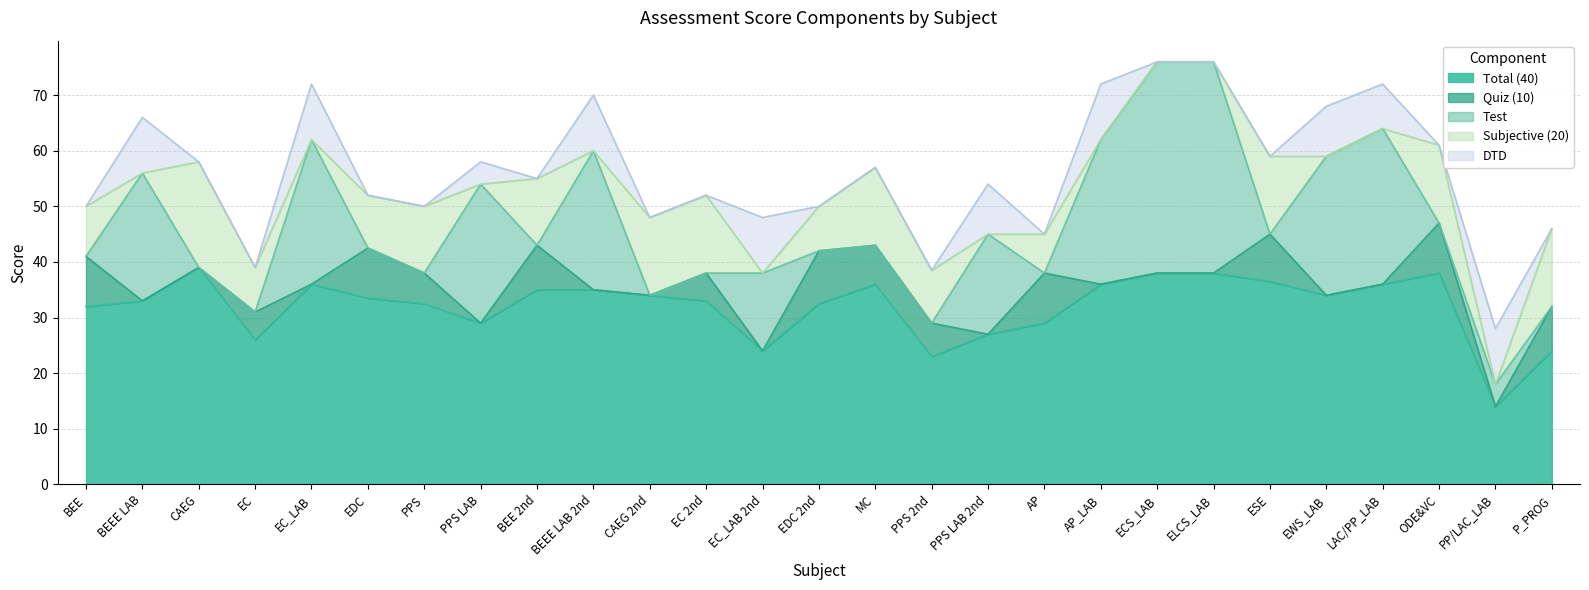

Reading left to right, extract all data points from this chart.

Total (40): BEE=32.0	BEEE LAB=33.0	CAEG=39.0	EC=26.0	EC_LAB=36.0	EDC=33.5	PPS=32.5	PPS LAB=29.0	BEE 2nd=35.0	BEEE LAB 2nd=35.0	CAEG 2nd=34.0	EC 2nd=33.0	EC_LAB 2nd=24.0	EDC 2nd=32.5	MC=36.0	PPS 2nd=23.0	PPS LAB 2nd=27.0	AP=29.0	AP_LAB=36.0	ECS_LAB=38.0	ELCS_LAB=38.0	ESE=36.5	EWS_LAB=34.0	LAC/PP_LAB=36.0	ODE&VC=38.0	PP/LAC_LAB=14.0	P_PROG=24.0
Quiz (10): BEE=9.0	BEEE LAB=0.0	CAEG=0.0	EC=5.0	EC_LAB=0.0	EDC=9.0	PPS=5.5	PPS LAB=0.0	BEE 2nd=8.0	BEEE LAB 2nd=0.0	CAEG 2nd=0.0	EC 2nd=5.0	EC_LAB 2nd=0.0	EDC 2nd=9.5	MC=7.0	PPS 2nd=6.0	PPS LAB 2nd=0.0	AP=9.0	AP_LAB=0.0	ECS_LAB=0.0	ELCS_LAB=0.0	ESE=8.5	EWS_LAB=0.0	LAC/PP_LAB=0.0	ODE&VC=9.0	PP/LAC_LAB=0.0	P_PROG=8.0
Test: BEE=0.0	BEEE LAB=23.0	CAEG=0.0	EC=0.0	EC_LAB=26.0	EDC=0.0	PPS=0.0	PPS LAB=25.0	BEE 2nd=0.0	BEEE LAB 2nd=25.0	CAEG 2nd=0.0	EC 2nd=0.0	EC_LAB 2nd=14.0	EDC 2nd=0.0	MC=0.0	PPS 2nd=0.0	PPS LAB 2nd=18.0	AP=0.0	AP_LAB=26.0	ECS_LAB=38.0	ELCS_LAB=38.0	ESE=0.0	EWS_LAB=25.0	LAC/PP_LAB=28.0	ODE&VC=0.0	PP/LAC_LAB=4.0	P_PROG=0.0
Subjective (20): BEE=9.0	BEEE LAB=0.0	CAEG=19.0	EC=8.0	EC_LAB=0.0	EDC=9.5	PPS=12.0	PPS LAB=0.0	BEE 2nd=12.0	BEEE LAB 2nd=0.0	CAEG 2nd=14.0	EC 2nd=14.0	EC_LAB 2nd=0.0	EDC 2nd=8.0	MC=14.0	PPS 2nd=9.5	PPS LAB 2nd=0.0	AP=7.0	AP_LAB=0.0	ECS_LAB=0.0	ELCS_LAB=0.0	ESE=14.0	EWS_LAB=0.0	LAC/PP_LAB=0.0	ODE&VC=14.0	PP/LAC_LAB=0.0	P_PROG=14.0
DTD: BEE=0.0	BEEE LAB=10.0	CAEG=0.0	EC=0.0	EC_LAB=10.0	EDC=0.0	PPS=0.0	PPS LAB=4.0	BEE 2nd=0.0	BEEE LAB 2nd=10.0	CAEG 2nd=0.0	EC 2nd=0.0	EC_LAB 2nd=10.0	EDC 2nd=0.0	MC=0.0	PPS 2nd=0.0	PPS LAB 2nd=9.0	AP=0.0	AP_LAB=10.0	ECS_LAB=0.0	ELCS_LAB=0.0	ESE=0.0	EWS_LAB=9.0	LAC/PP_LAB=8.0	ODE&VC=0.0	PP/LAC_LAB=10.0	P_PROG=0.0